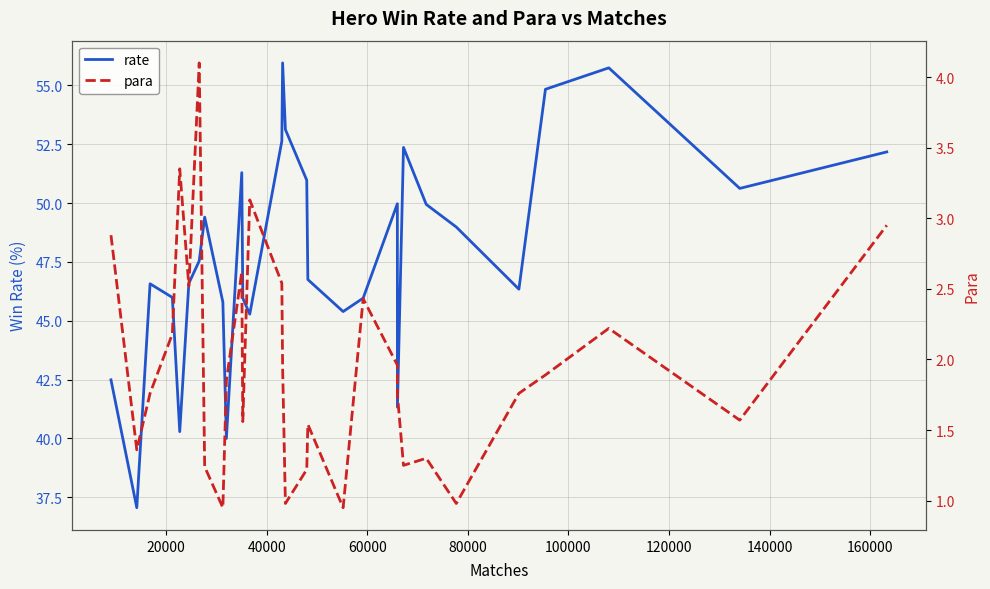

What is the maximum value for rate?

56.0